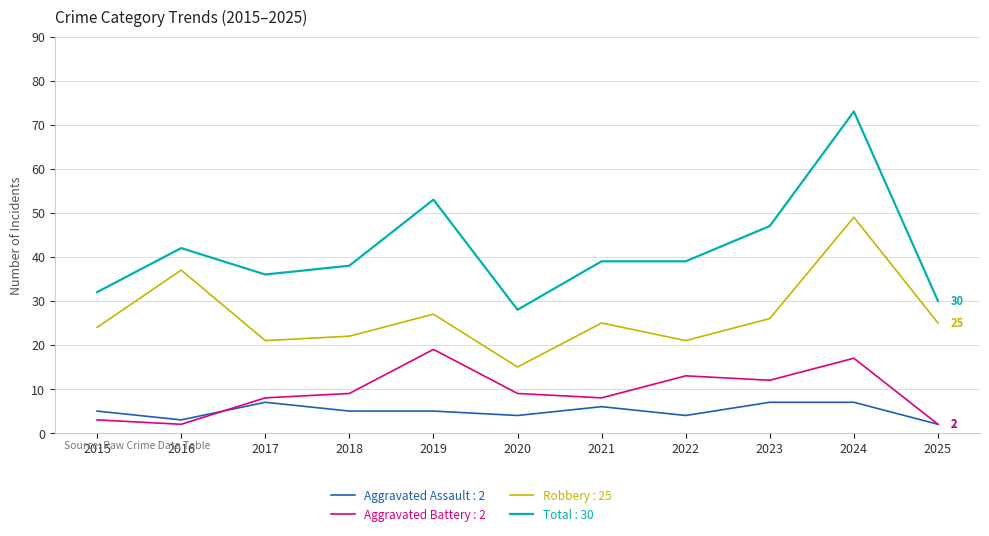

Which label corresponds to the largest value in the chart?

2024